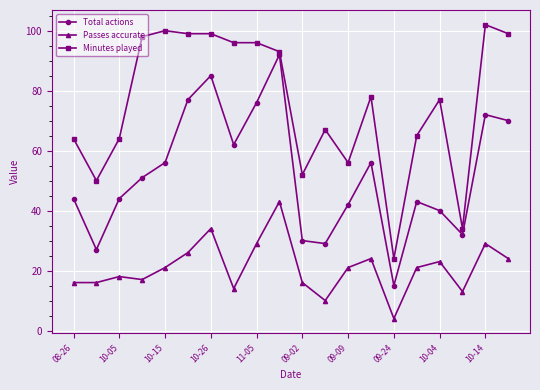

True or false: Total actions has more than 1 interior local peaks.

True